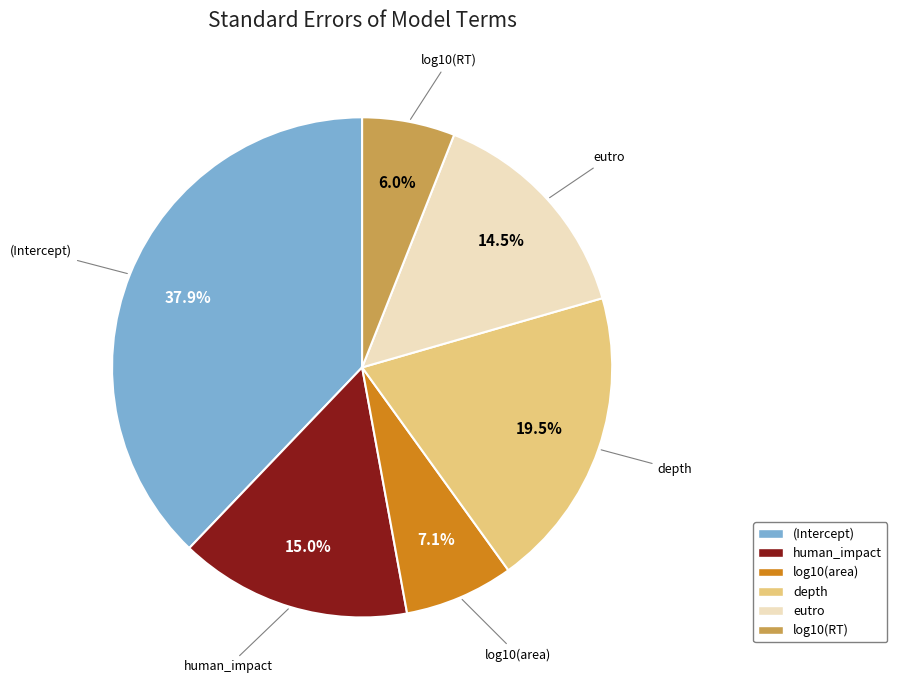

Which slice is the largest?

(Intercept)